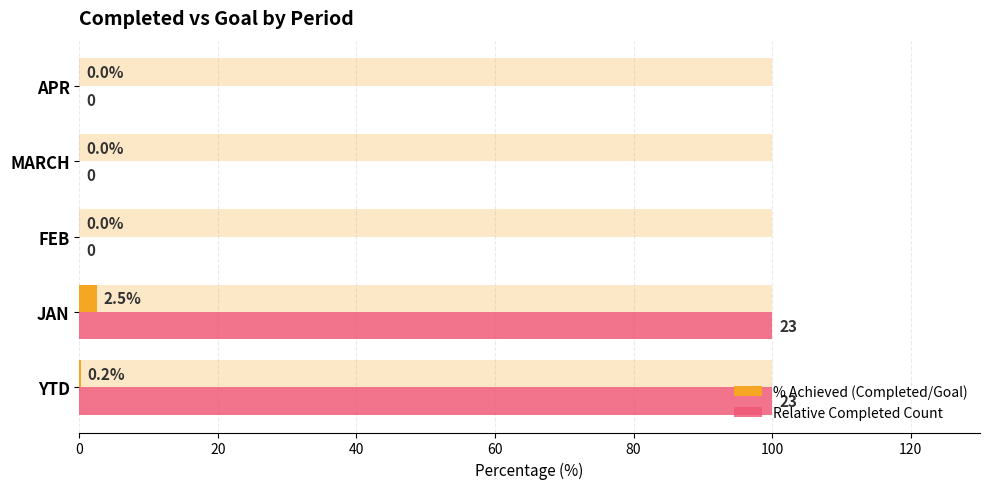

Reading right to left, list all the values displayed in this chart.

% Achieved (Completed/Goal): 0.0	0.0	0.0	2.5	0.2
Relative Completed Count: 0.0	0.0	0.0	100.0	100.0